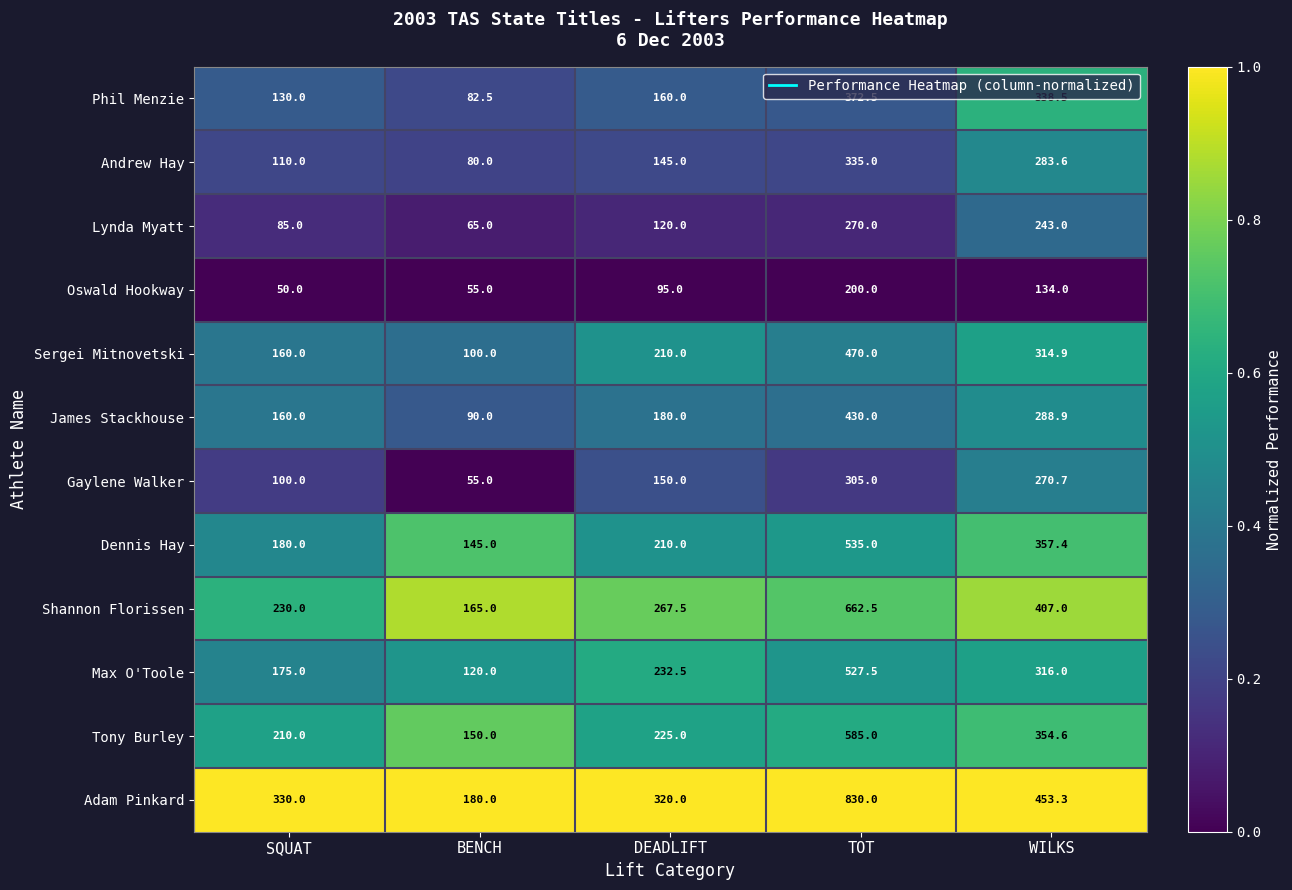

What is the greatest value displayed?

830.0